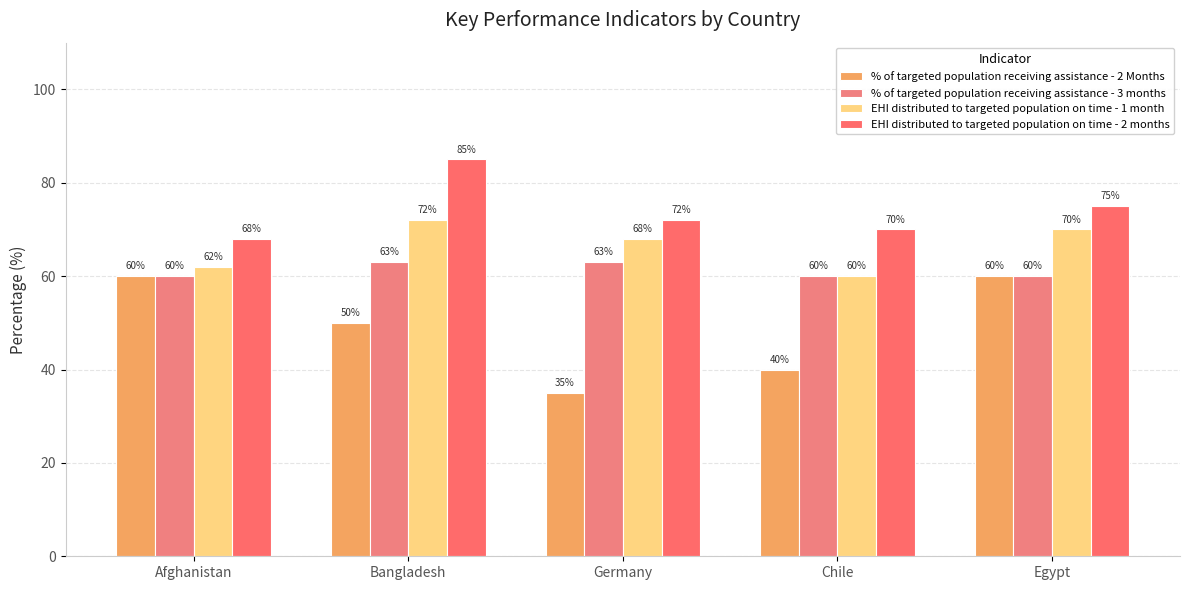

Reading left to right, what are all the values shown in this chart?

% of targeted population receiving assistance - 2 Months: 60	50	35	40	60
% of targeted population receiving assistance - 3 months: 60	63	63	60	60
EHI distributed to targeted population on time - 1 month: 62	72	68	60	70
EHI distributed to targeted population on time - 2 months: 68	85	72	70	75